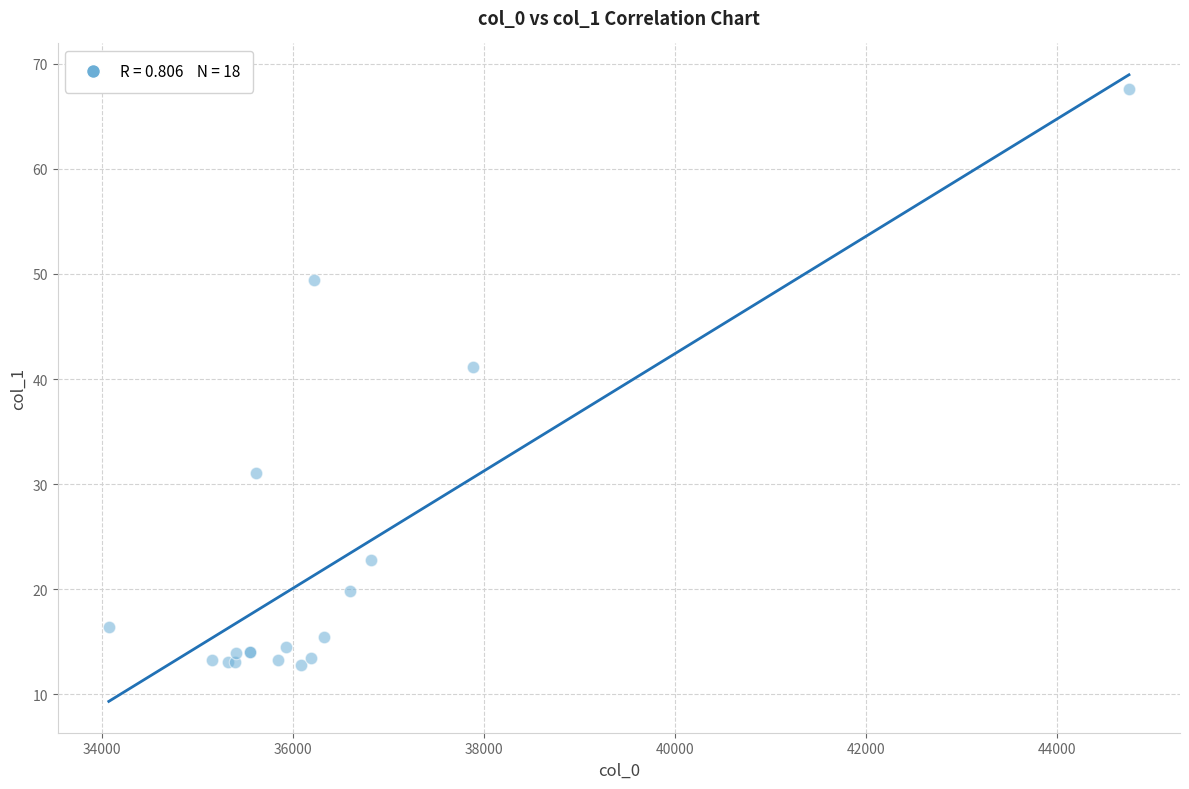

What Y value in the scatter plot is closest to 40?

41.1